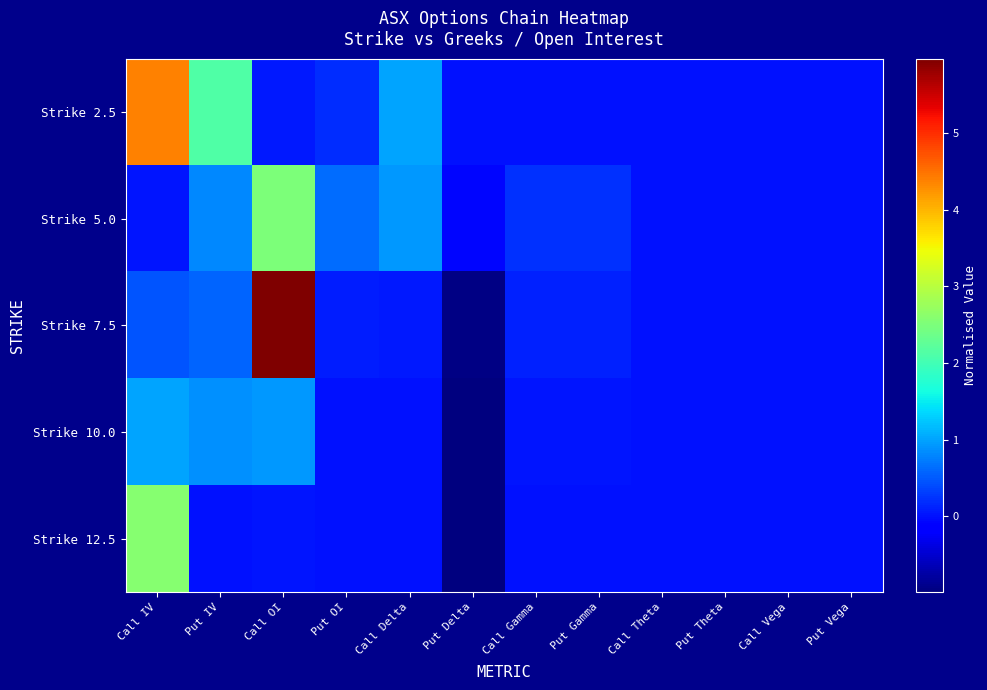

Count the number of data series in this chart.

5